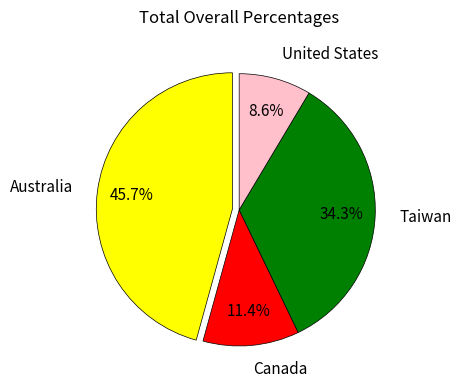

Between Canada and Australia, which is larger?

Australia